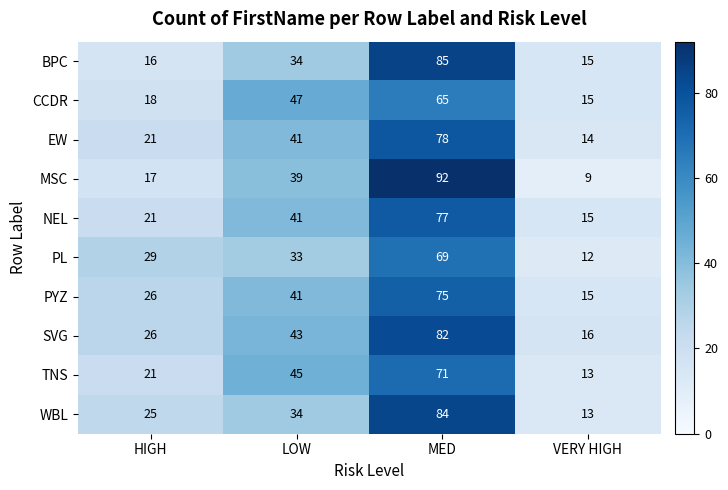

Rank the series by their maximum value, from lowest to highest.

CCDR, PL, TNS, PYZ, NEL, EW, SVG, WBL, BPC, MSC